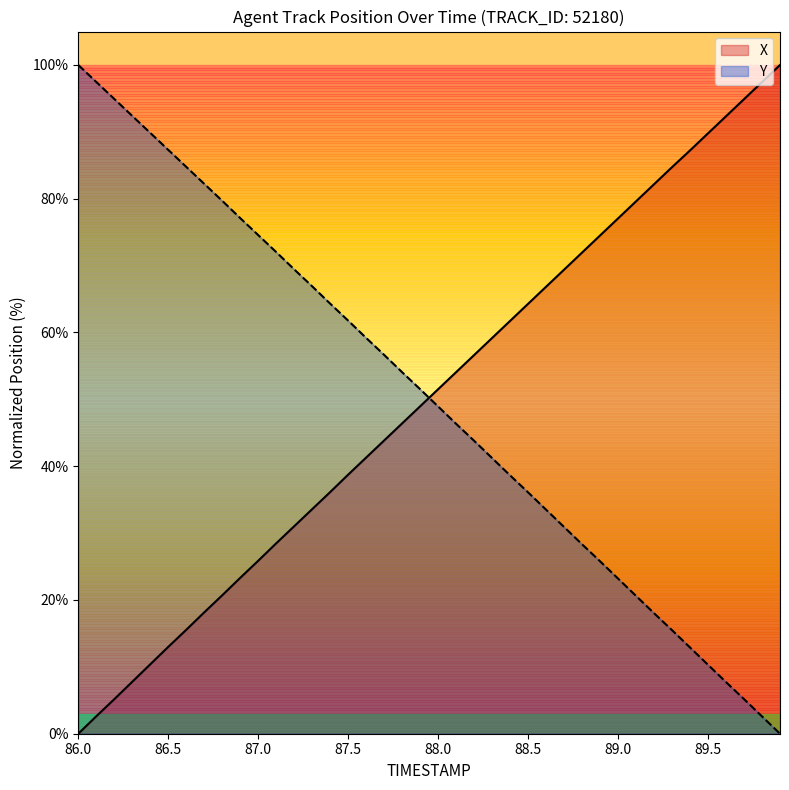

At which label is Y closest to 50?

88.0